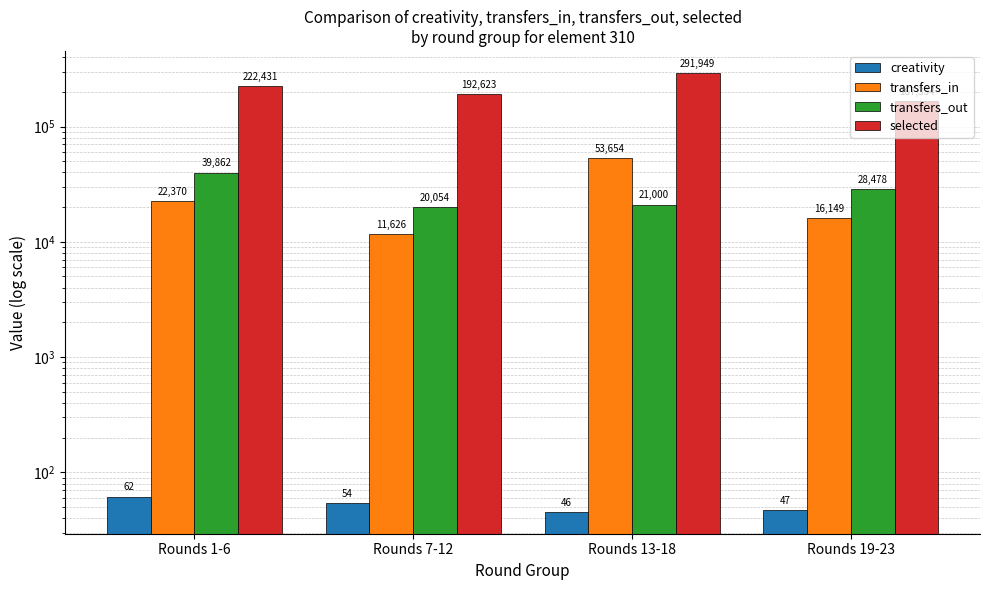

What position from the right is Rounds 13-18?

2